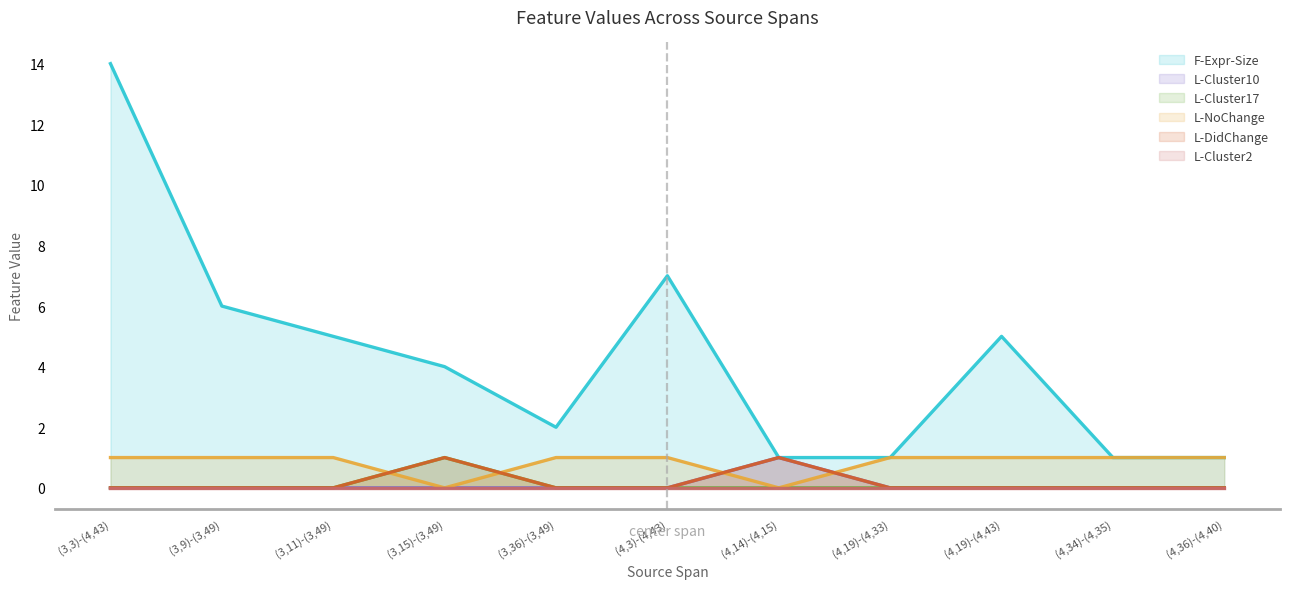

Which series has the largest range (max minus min)?

F-Expr-Size